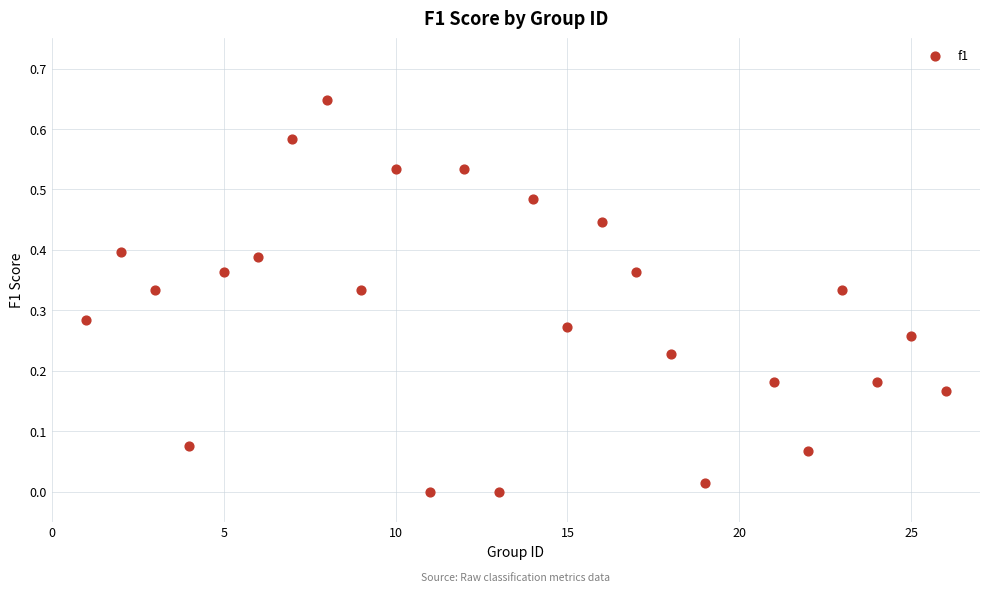

What is the range of X values (max minus min)?

25.0